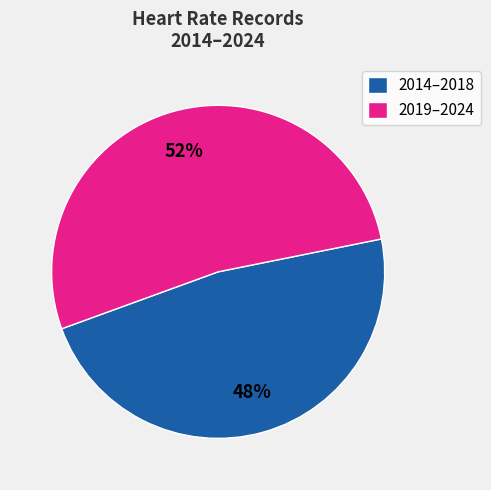

What percentage is the 2019–2024 slice, to the nearest percent?

52%